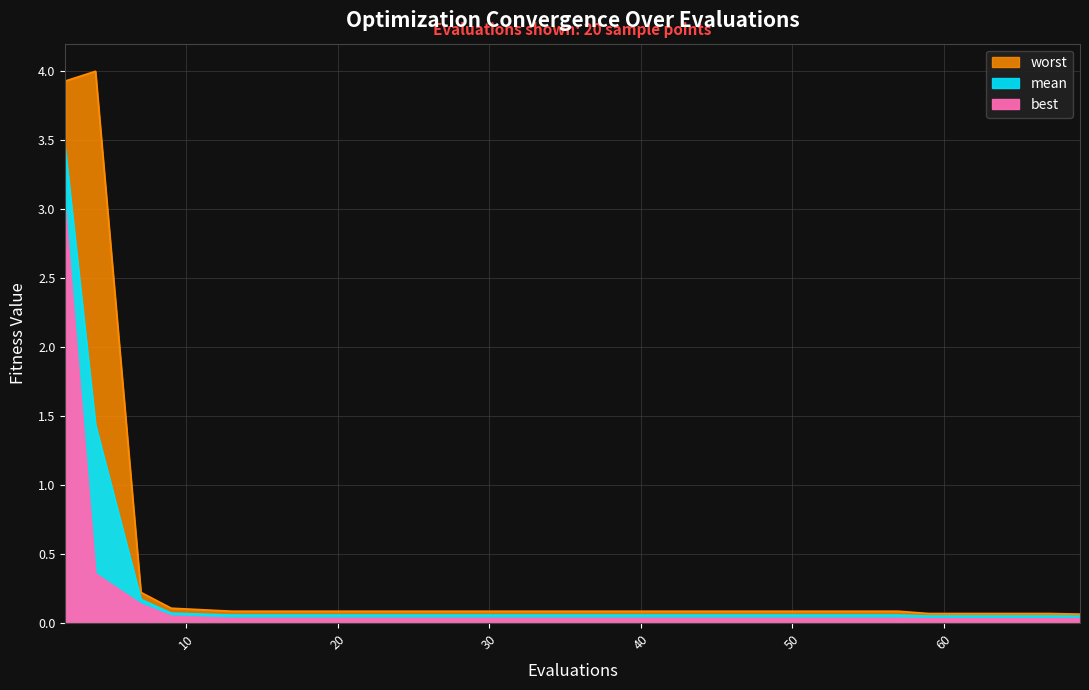

True or false: best and mean intersect in this chart.

False